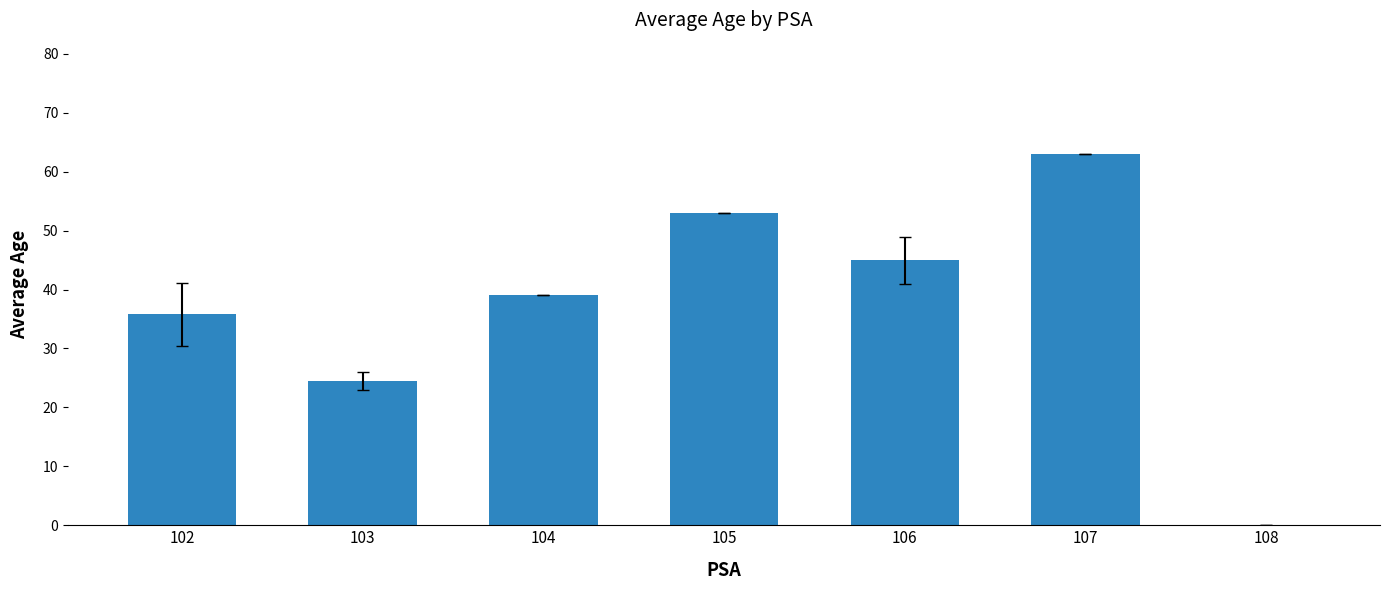

Reading left to right, list all the values displayed in this chart.

35.8	24.5	39.0	53.0	45.0	63.0	0.0